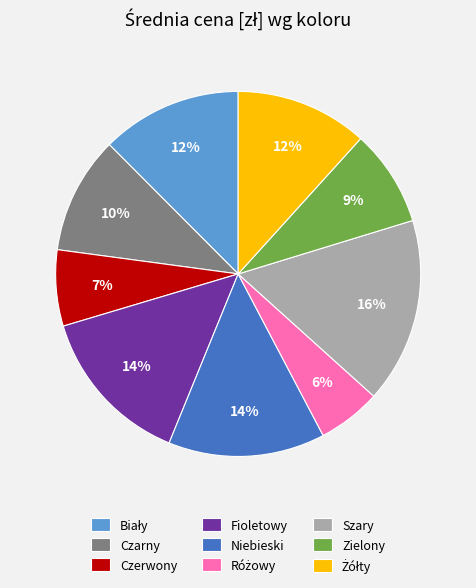

To the nearest percent, what is the combined percentage of Niebieski and Czerwony?

21%